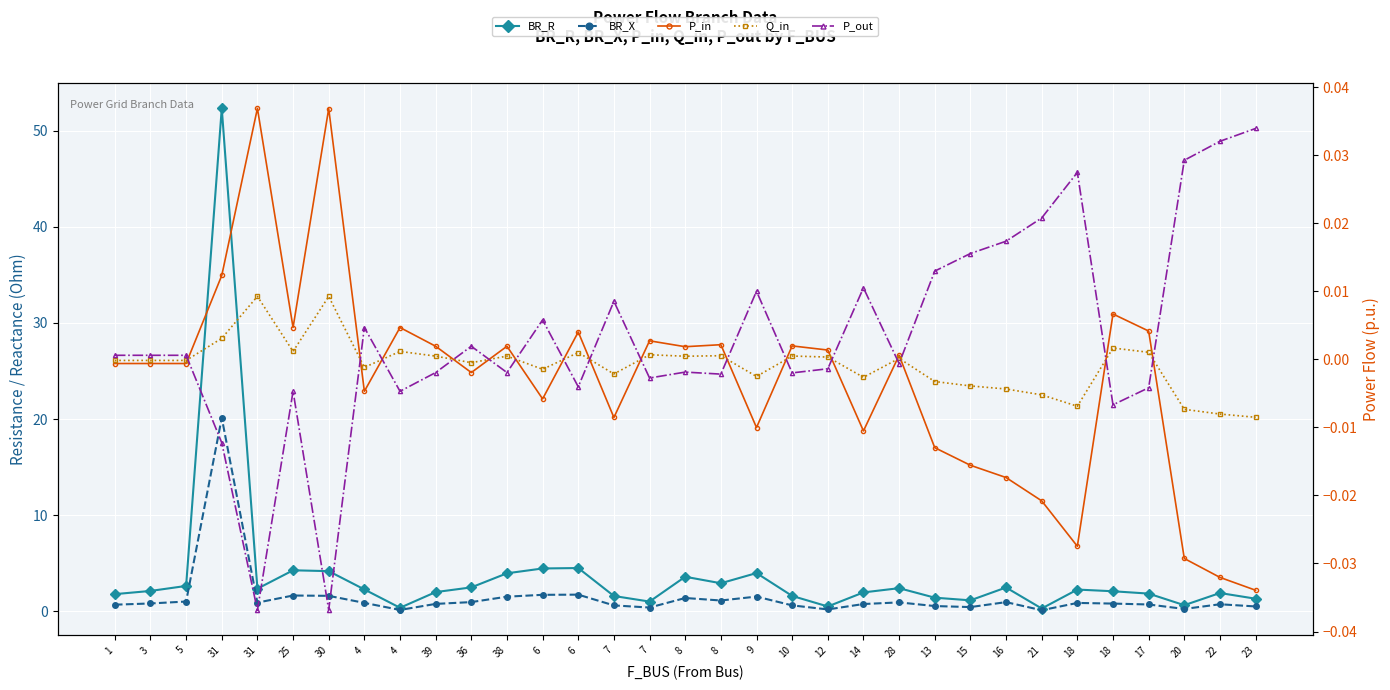

Reading right to left, what are all the values shown in this chart?

BR_R: 1.3	1.9	0.6	1.8	2.1	2.3	0.3	2.5	1.1	1.4	2.4	2.0	0.5	1.6	4.0	2.9	3.6	1.0	1.6	4.5	4.5	4.0	2.5	2.0	0.4	2.3	4.2	4.3	2.3	52.3	2.6	2.1	1.8
BR_X: 0.5	0.7	0.2	0.7	0.8	0.9	0.1	1.0	0.4	0.5	0.9	0.8	0.2	0.6	1.5	1.1	1.4	0.4	0.6	1.7	1.7	1.5	1.0	0.8	0.1	0.9	1.6	1.6	0.9	20.1	1.0	0.8	0.7
P_in: -0.0	-0.0	-0.0	0.0	0.0	-0.0	-0.0	-0.0	-0.0	-0.0	0.0	-0.0	0.0	0.0	-0.0	0.0	0.0	0.0	-0.0	0.0	-0.0	0.0	-0.0	0.0	0.0	-0.0	0.0	0.0	0.0	0.0	-0.0	-0.0	-0.0
Q_in: -0.0	-0.0	-0.0	0.0	0.0	-0.0	-0.0	-0.0	-0.0	-0.0	0.0	-0.0	0.0	0.0	-0.0	0.0	0.0	0.0	-0.0	0.0	-0.0	0.0	-0.0	0.0	0.0	-0.0	0.0	0.0	0.0	0.0	-0.0	-0.0	-0.0
P_out: 0.0	0.0	0.0	-0.0	-0.0	0.0	0.0	0.0	0.0	0.0	-0.0	0.0	-0.0	-0.0	0.0	-0.0	-0.0	-0.0	0.0	-0.0	0.0	-0.0	0.0	-0.0	-0.0	0.0	-0.0	-0.0	-0.0	-0.0	0.0	0.0	0.0